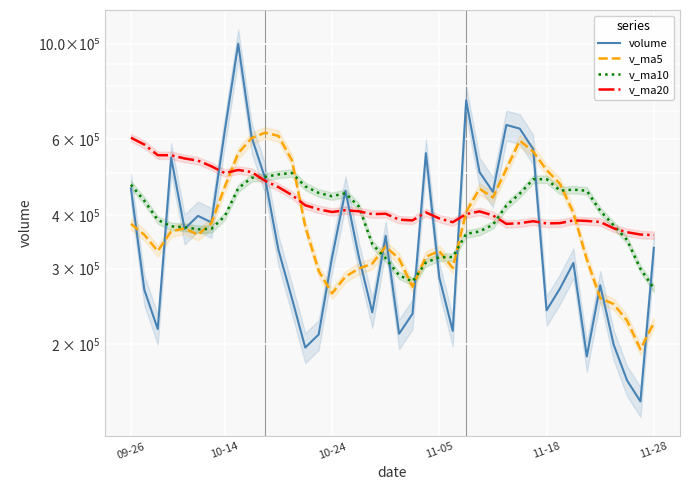

What is the sum of all v_ma5 values?

15487625.0